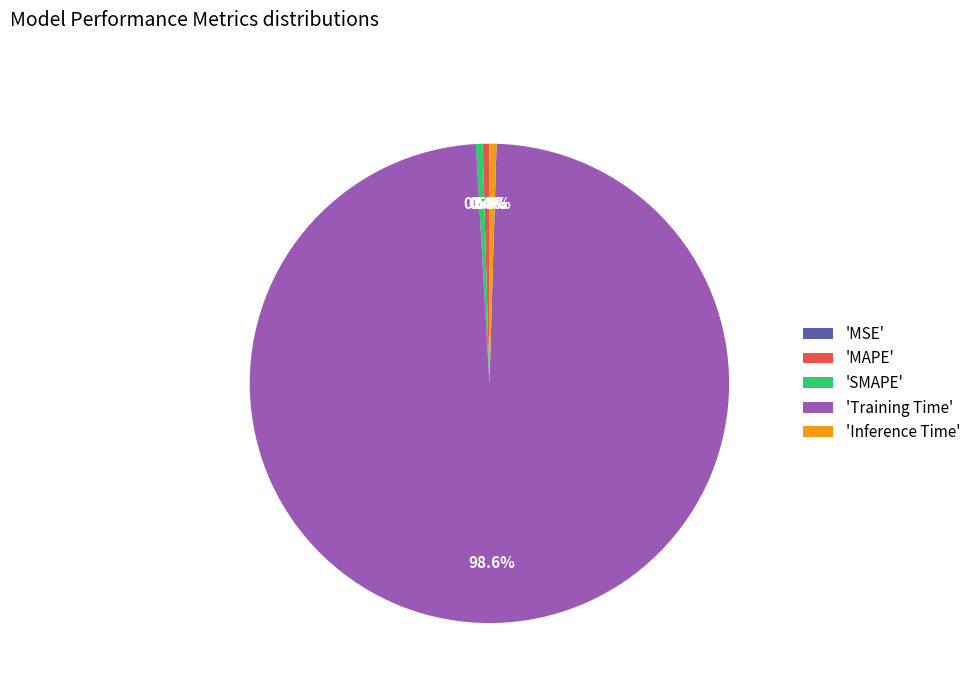

Is there any slice that represents more than half of the pie?

Yes